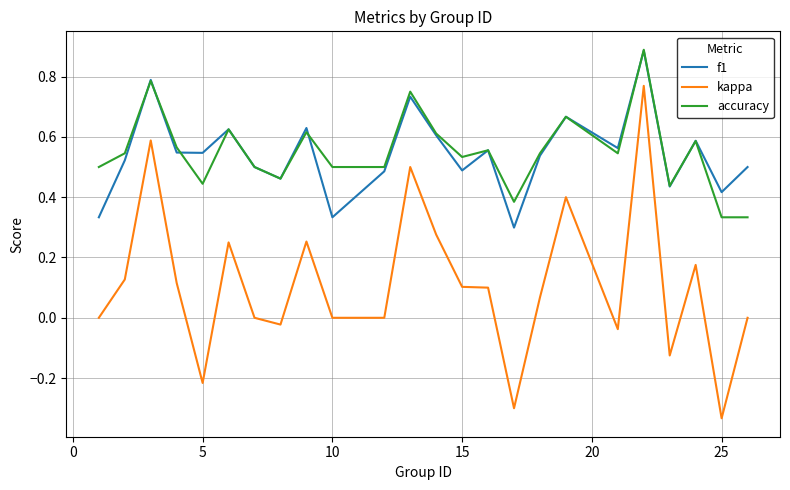

True or false: kappa and f1 intersect in this chart.

False